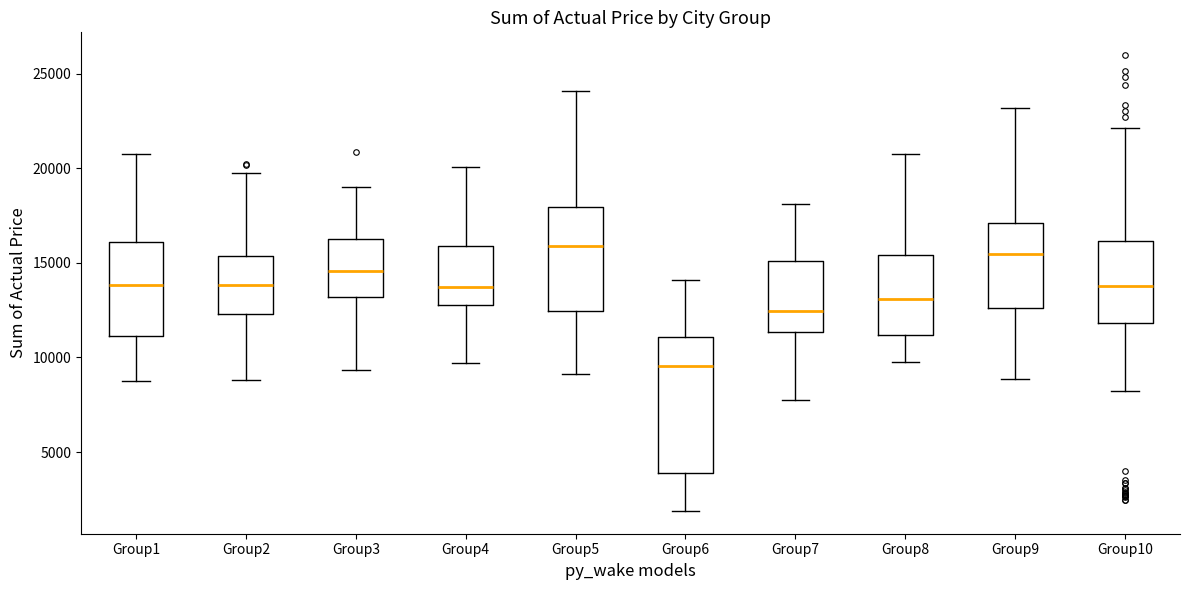

Where is the lower edge of the box for Group10 on the y-axis? The values are not printed on the chart, so give them approximately, as read against the axis.

12000